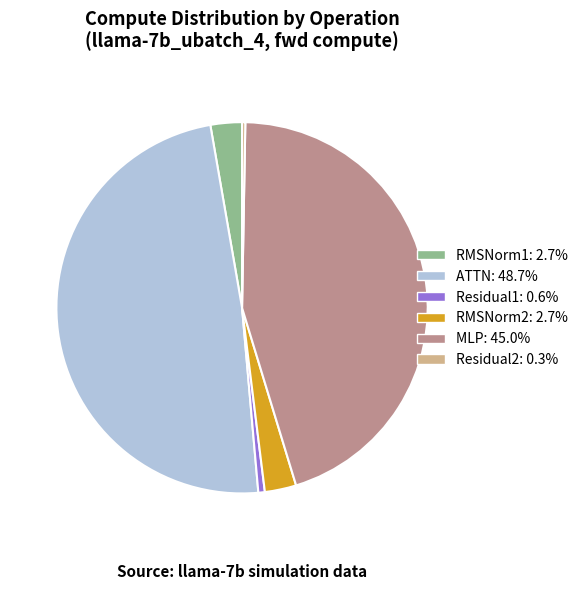

How many segments does this pie chart have?

6